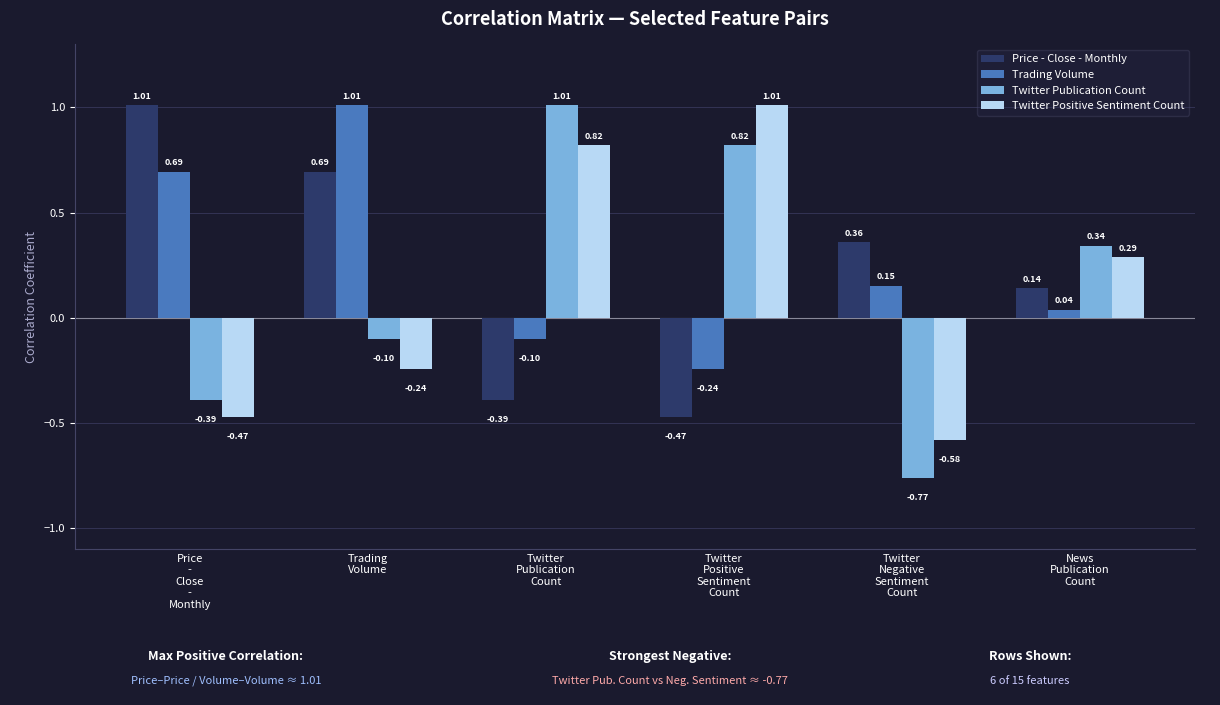

Which series has the largest range (max minus min)?

Twitter Publication Count